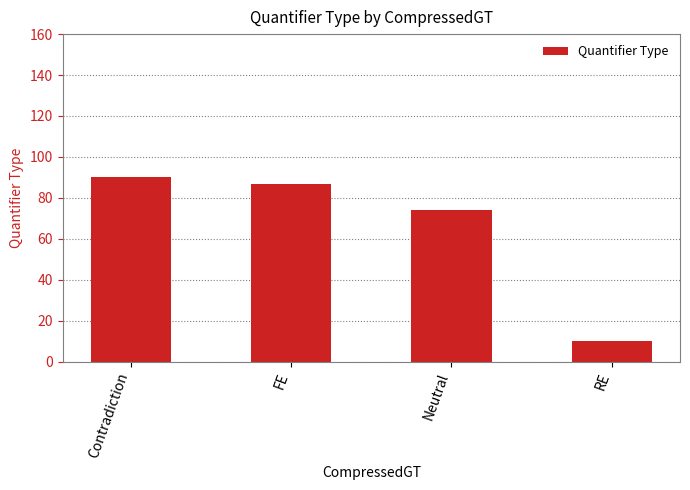

What position from the left is Neutral?

3